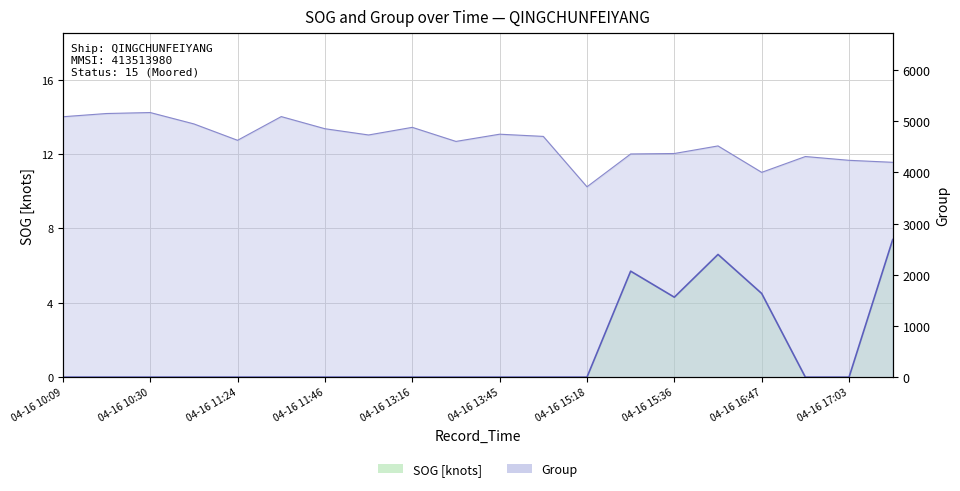

Reading right to left, transcribe all the data shown in this chart.

SOG: 7.4	0.0	0.0	4.5	6.6	4.3	5.7	0.0	0.0	0.0	0.0	0.0	0.0	0.0	0.0	0.0	0.0	0.0	0.0	0.0
group: 4196.0	4235.0	4309.0	4000.0	4516.0	4368.0	4359.0	3718.0	4702.0	4745.0	4604.0	4879.0	4730.0	4852.0	5089.0	4626.0	4946.0	5168.0	5149.0	5086.0